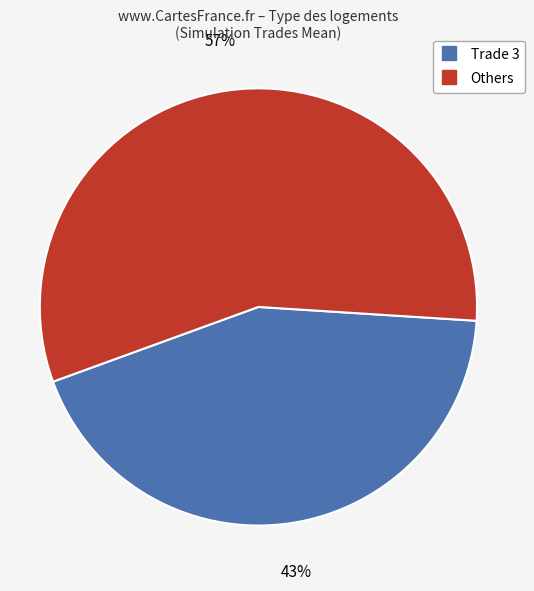

To the nearest percent, what is the average slice percentage?

50%